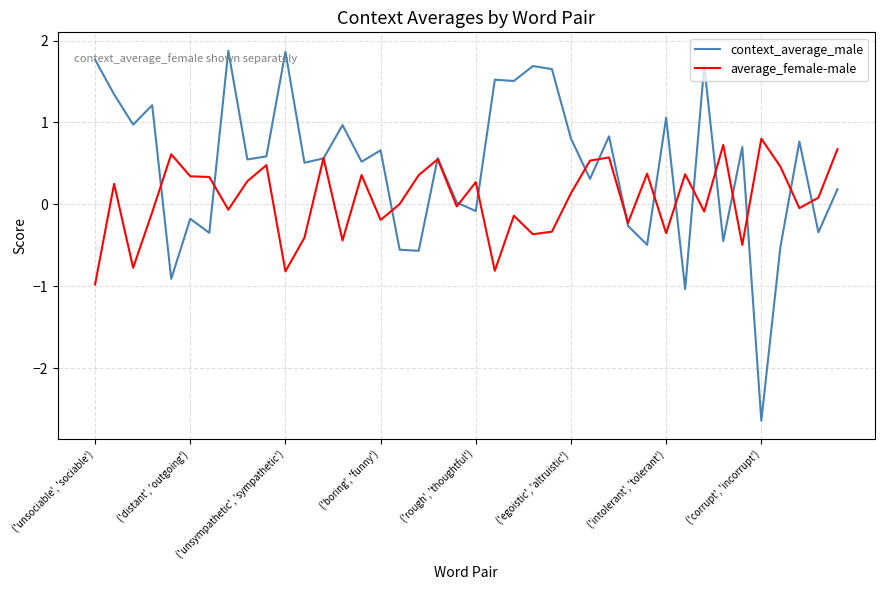

Which series has the largest range (max minus min)?

context_average_male